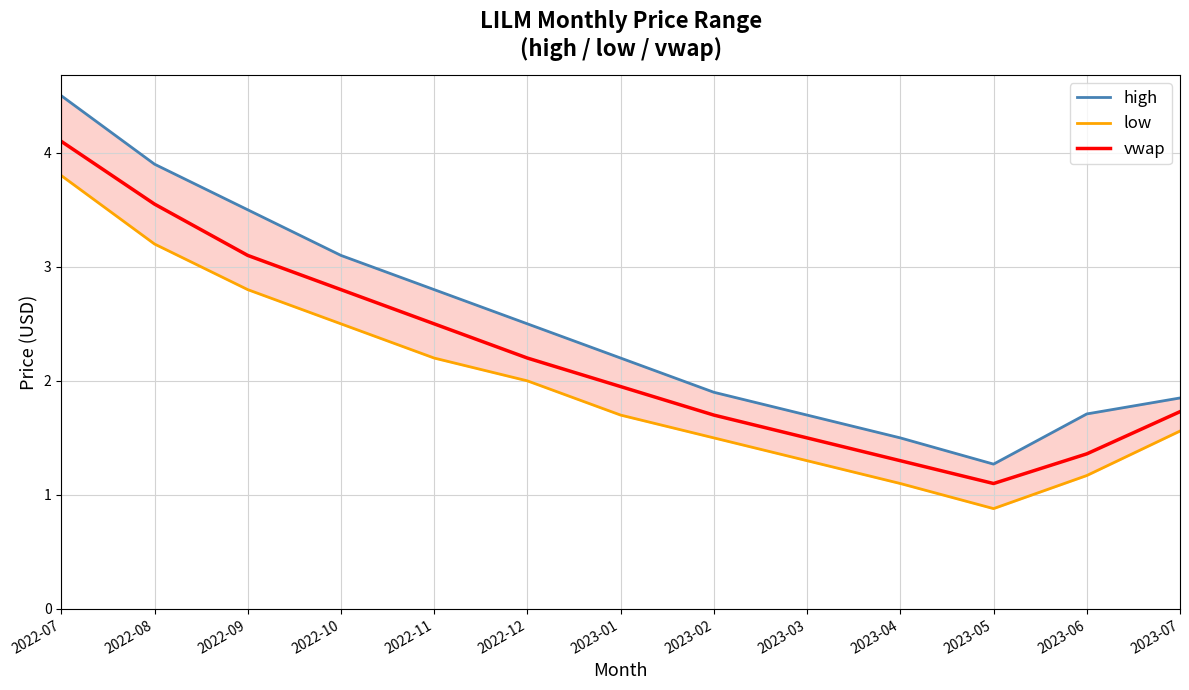

Rank the series at 2023-07 from highest to lowest value.

high, vwap, low